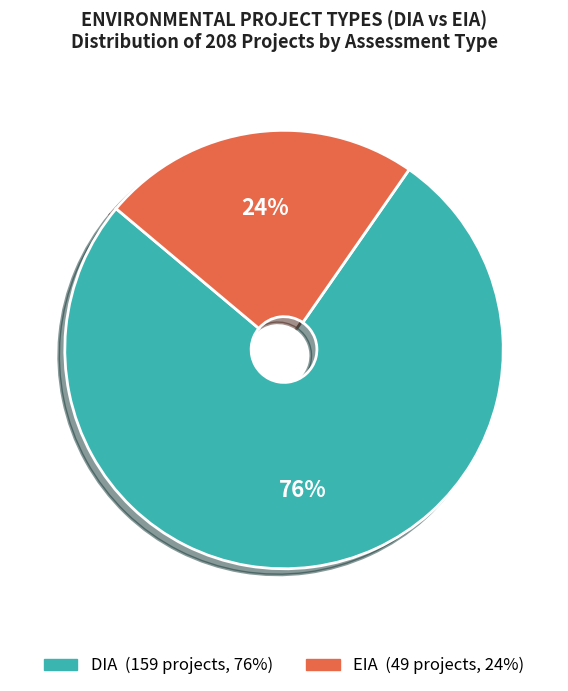

Which slice is the largest?

DIA